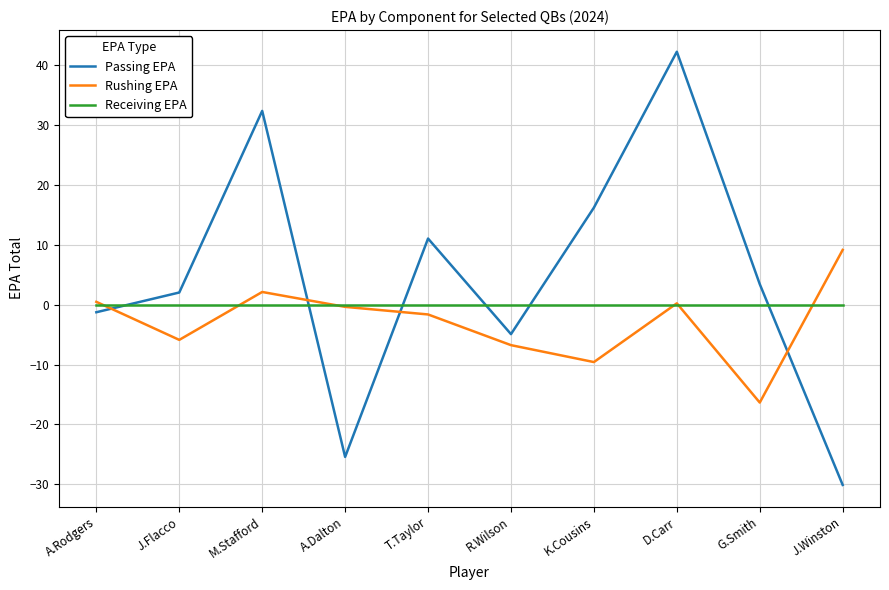

What position from the right is G.Smith?

2